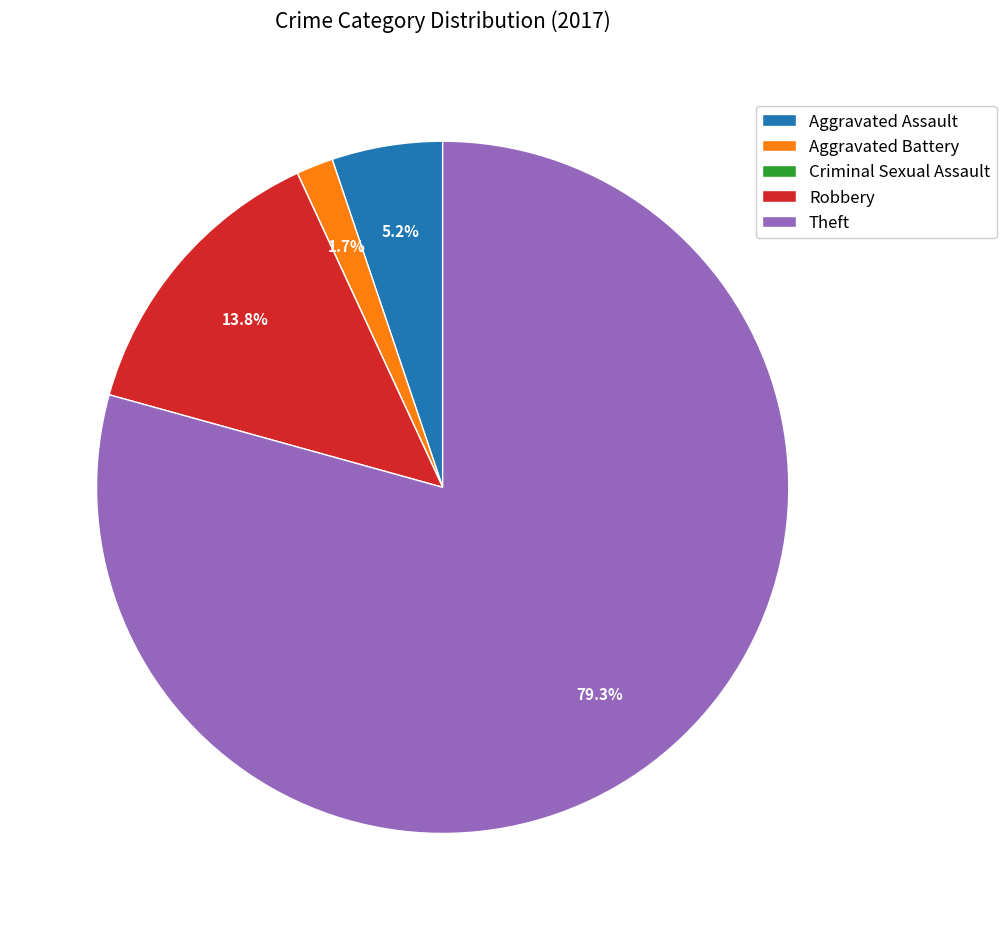

Is there a majority slice in this chart?

Yes